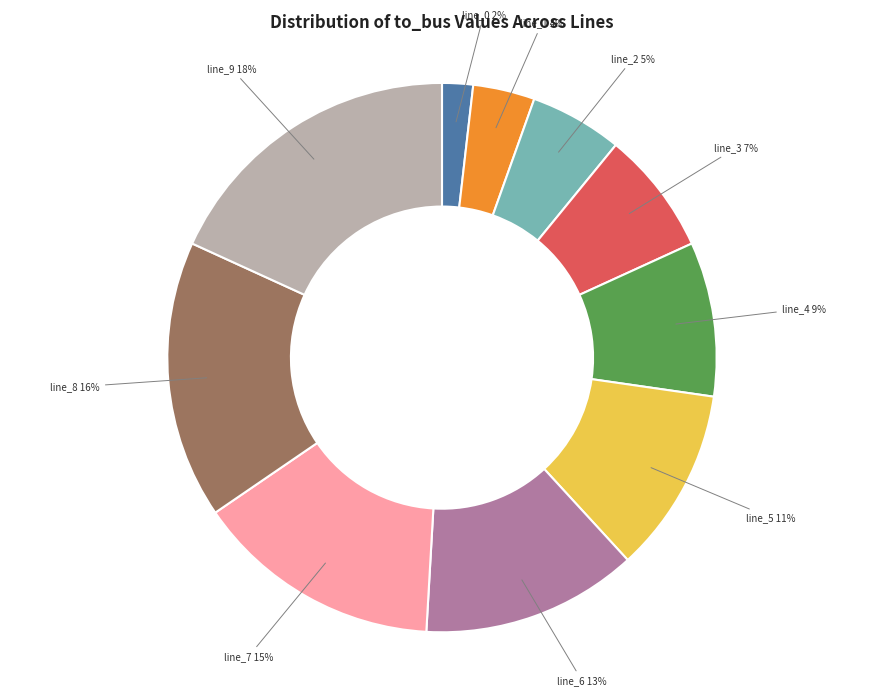

To the nearest percent, what is the difference between the largest and smallest slice percentages?

16%